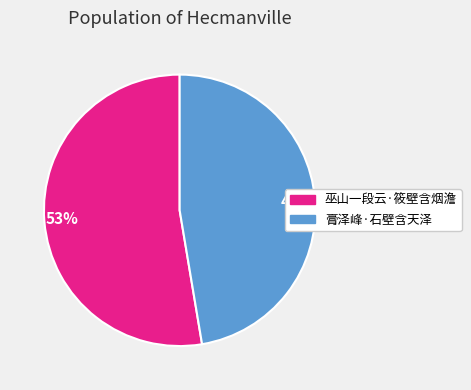

To the nearest percent, what is the combined percentage of 巫山一段云·筱壁含烟澹 and 膏泽峰·石壁含天泽?

100%